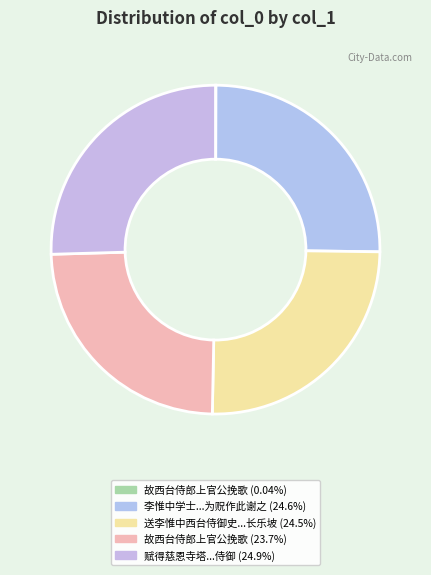

What is the largest slice in the pie chart?

赋得慈恩寺塔送李惟中赴西台侍御